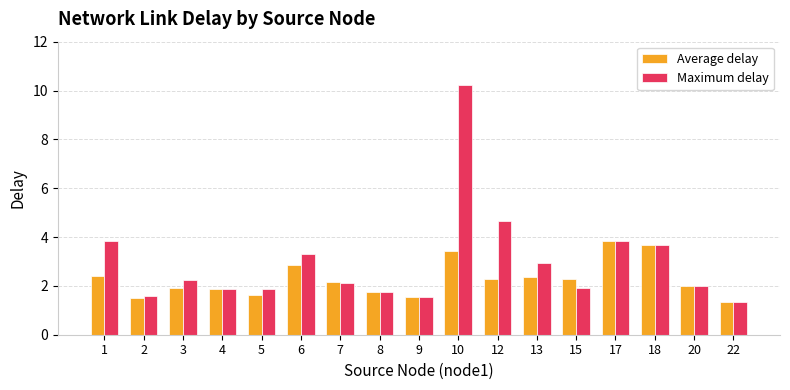

What is the total value across all series at 5?

3.5